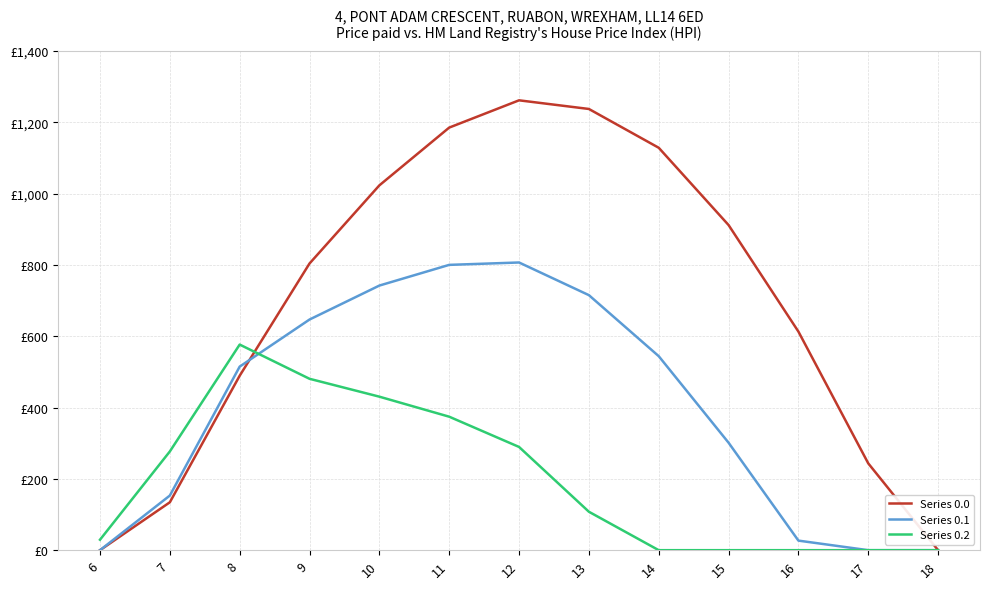

At which label does Series 0.0 first exceed 804?

9